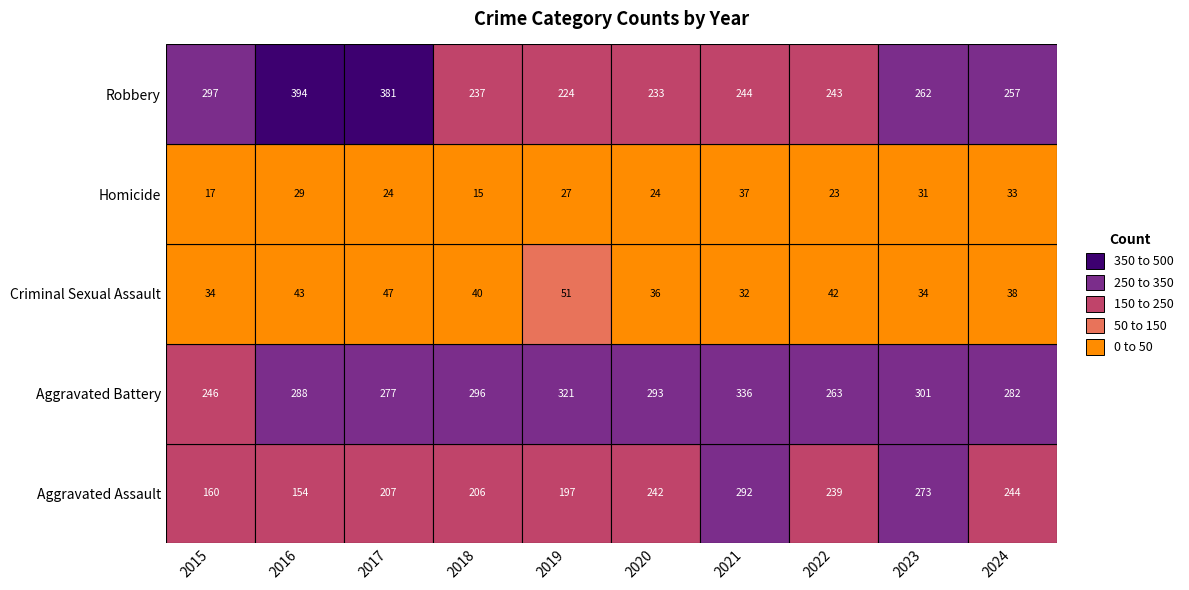

Reading left to right, transcribe all the data shown in this chart.

Aggravated Assault: 2015=160	2016=154	2017=207	2018=206	2019=197	2020=242	2021=292	2022=239	2023=273	2024=244
Aggravated Battery: 2015=246	2016=288	2017=277	2018=296	2019=321	2020=293	2021=336	2022=263	2023=301	2024=282
Criminal Sexual Assault: 2015=34	2016=43	2017=47	2018=40	2019=51	2020=36	2021=32	2022=42	2023=34	2024=38
Homicide: 2015=17	2016=29	2017=24	2018=15	2019=27	2020=24	2021=37	2022=23	2023=31	2024=33
Robbery: 2015=297	2016=394	2017=381	2018=237	2019=224	2020=233	2021=244	2022=243	2023=262	2024=257